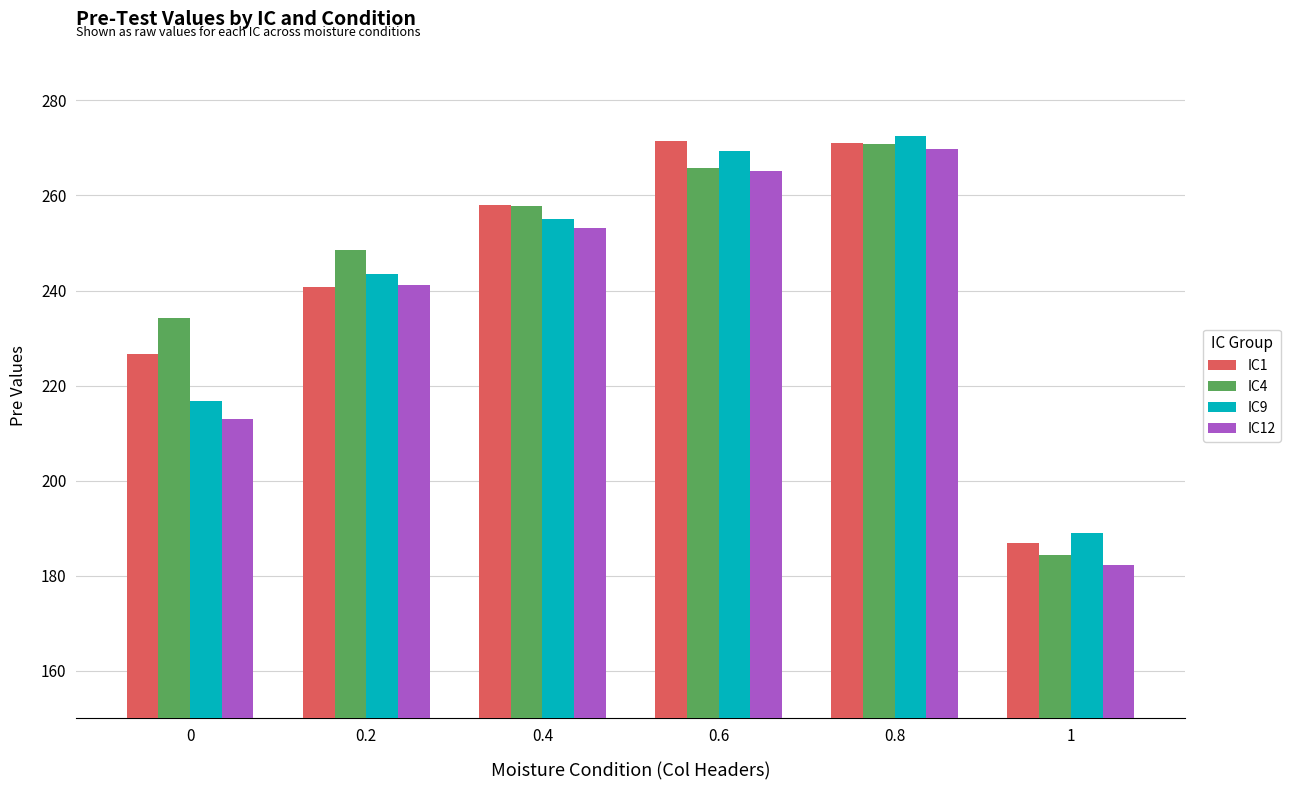

What is the value of the IC1 bar at the 6th from the left?

187.0